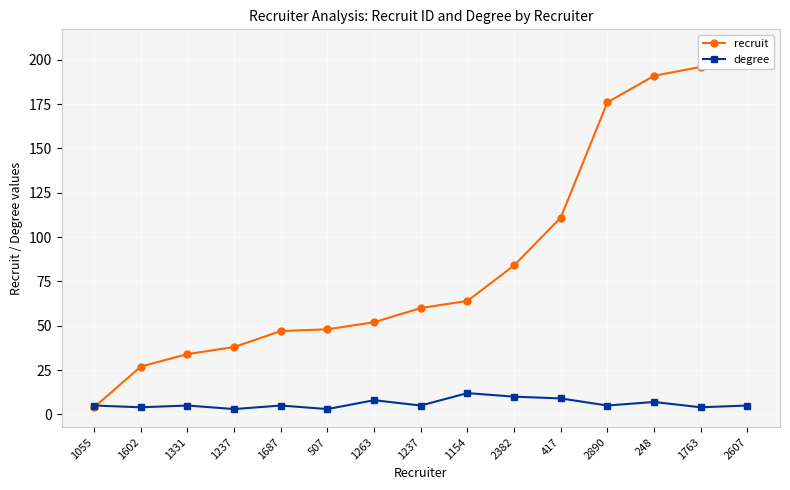

How many data points in recruit are above 60?

7